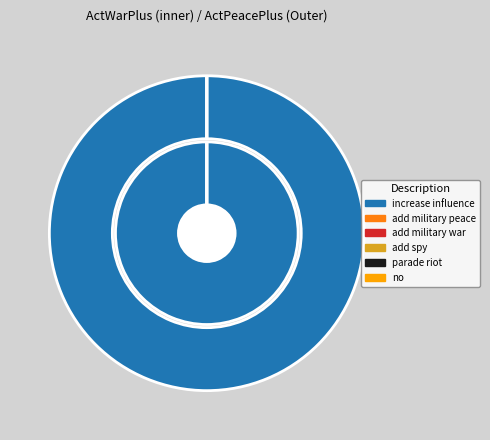

What is the smallest slice in the pie chart?

add military peace